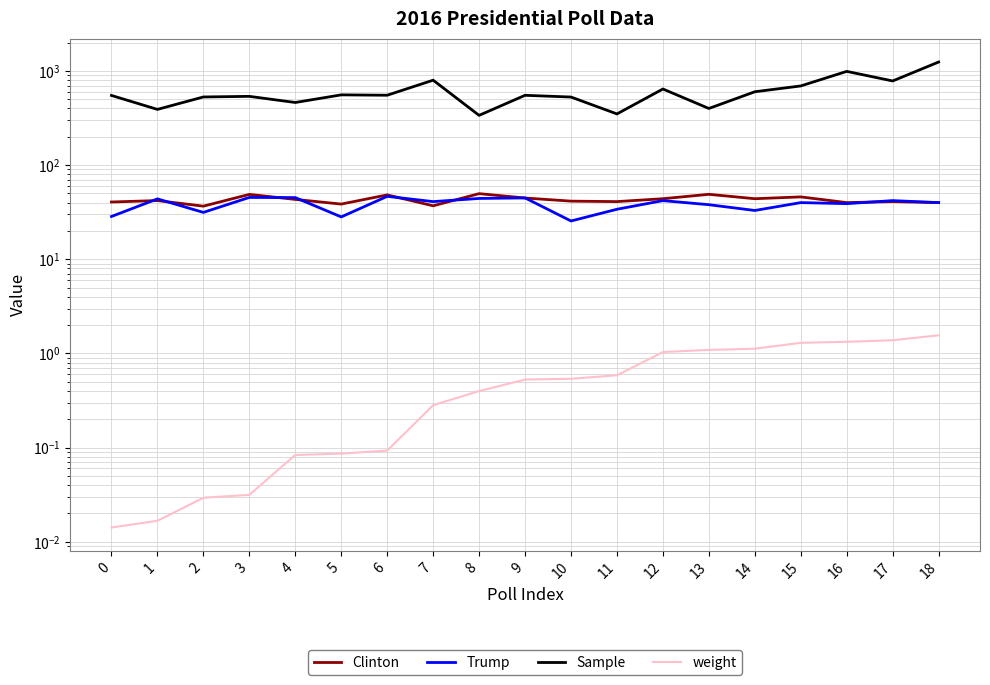

Which category has the highest value in the Clinton series?

8